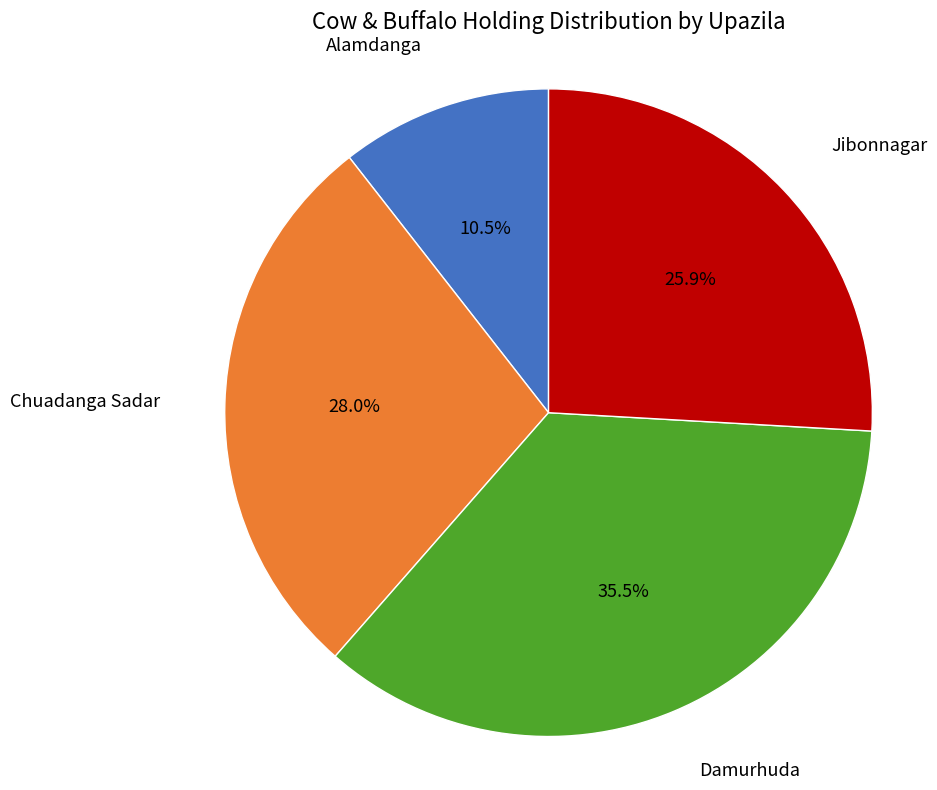

How many segments does this pie chart have?

4